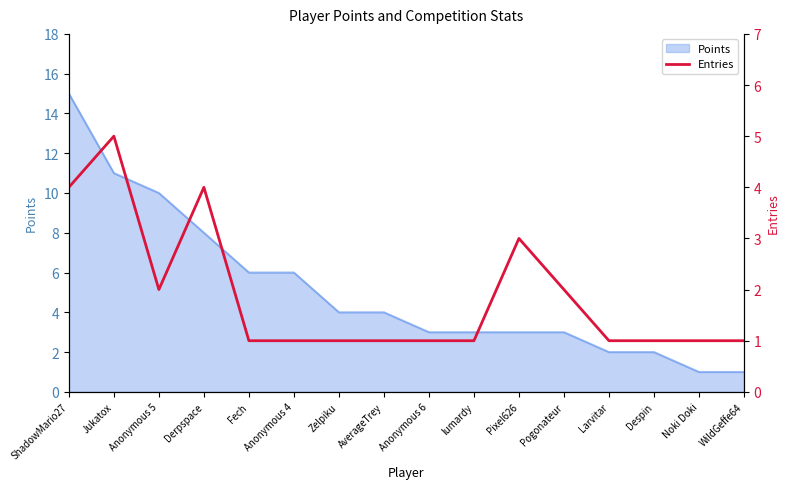

What position from the left is lumardy?

10